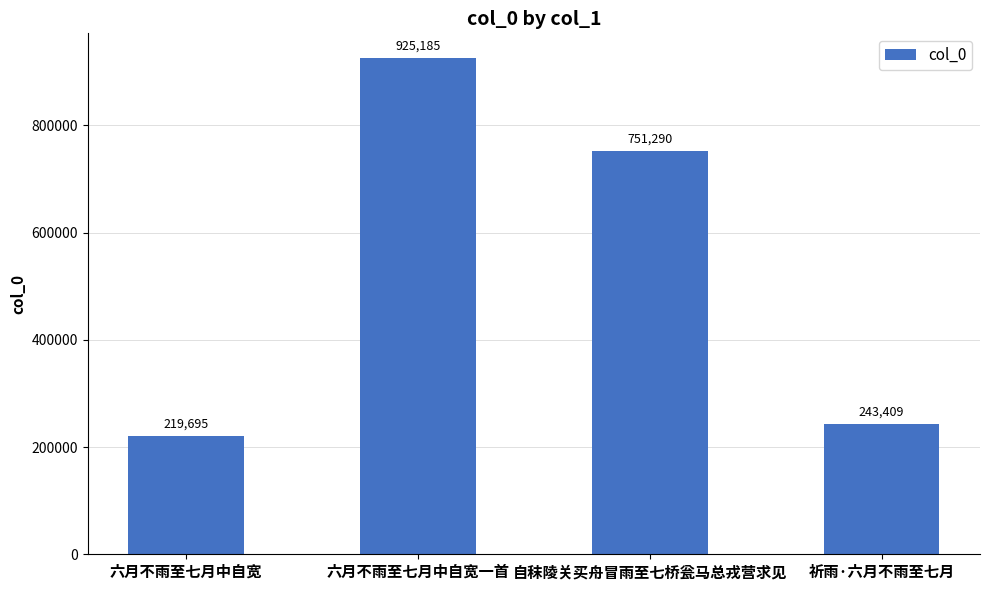

List the labels in order of value, largest first.

六月不雨至七月中自宽一首, 自秣陵关买舟冒雨至七桥瓮马总戎营求见, 祈雨·六月不雨至七月, 六月不雨至七月中自宽